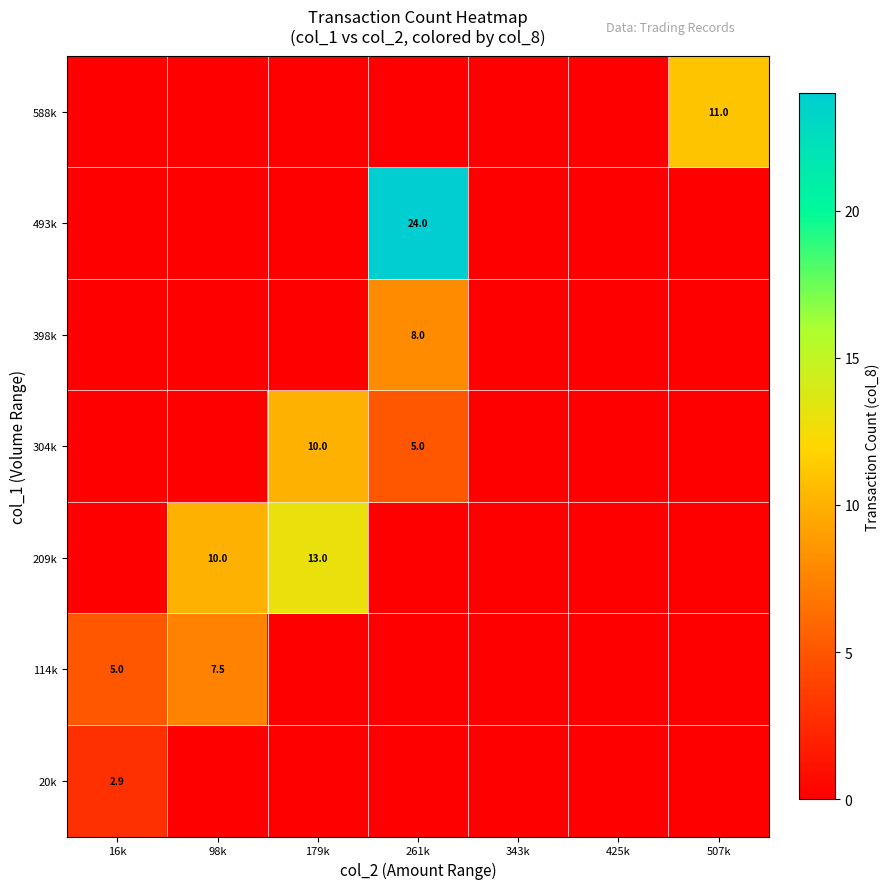

The value of 304k at 179k is 10.0. True or false?

True